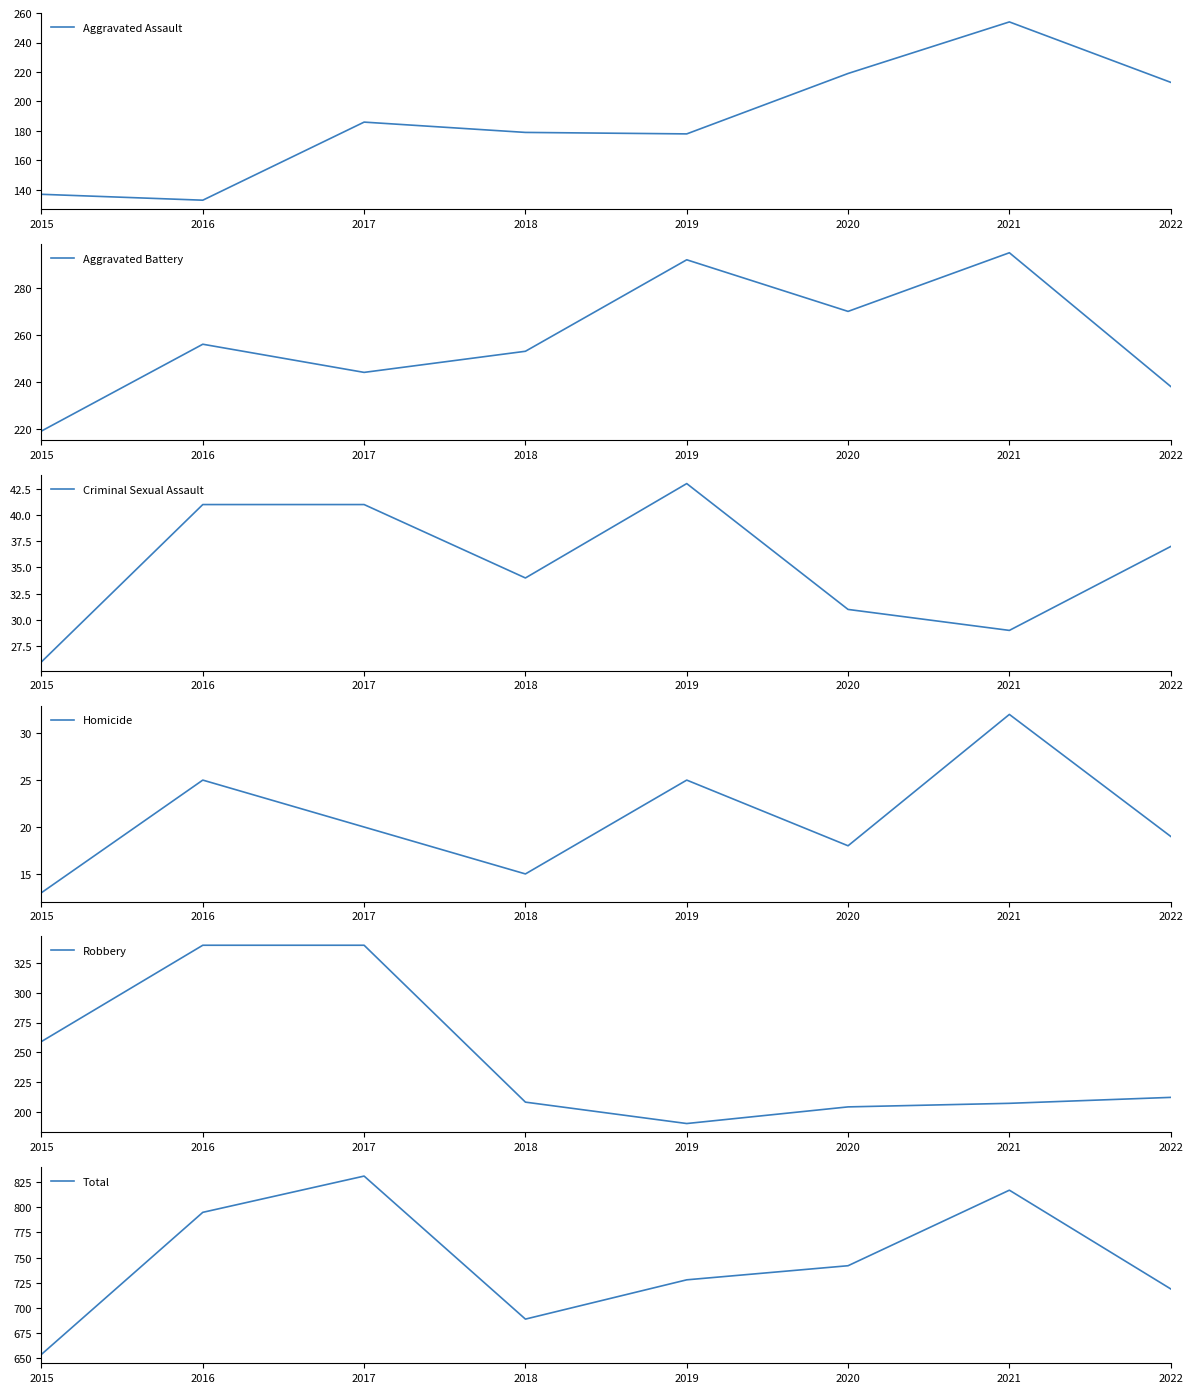

What is the greatest value displayed?

831